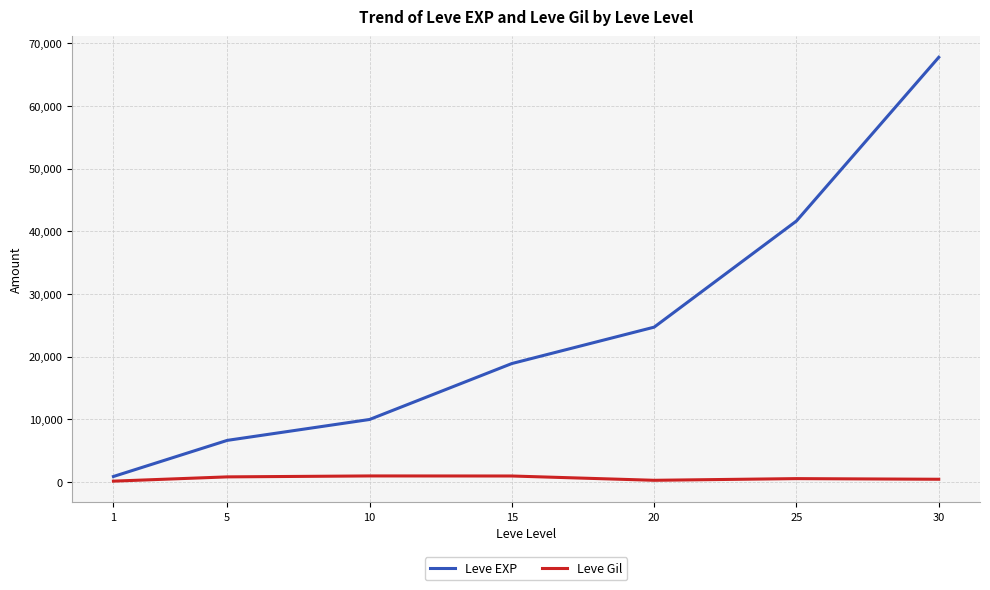

True or false: Leve Gil and Leve EXP cross at least once.

False